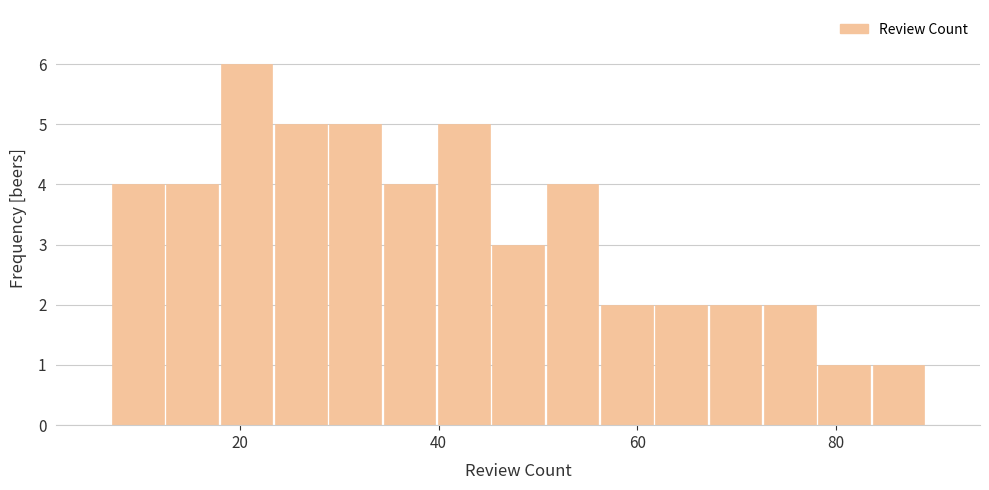

Around what value on the x-axis is the tallest bar? Give the approximate position of its centre, as read against the axis.

20